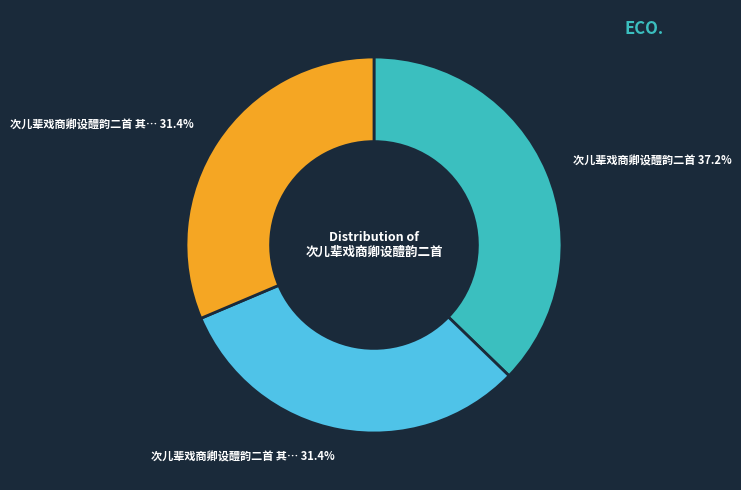

Is there a majority slice in this chart?

No